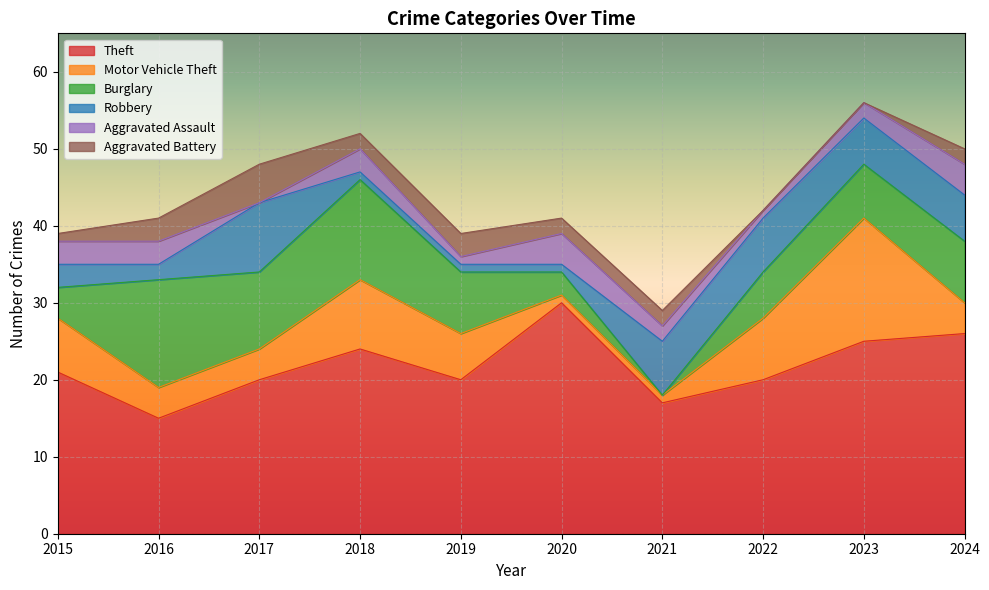

What is the value of the Robbery point at the 4th from the left?

1